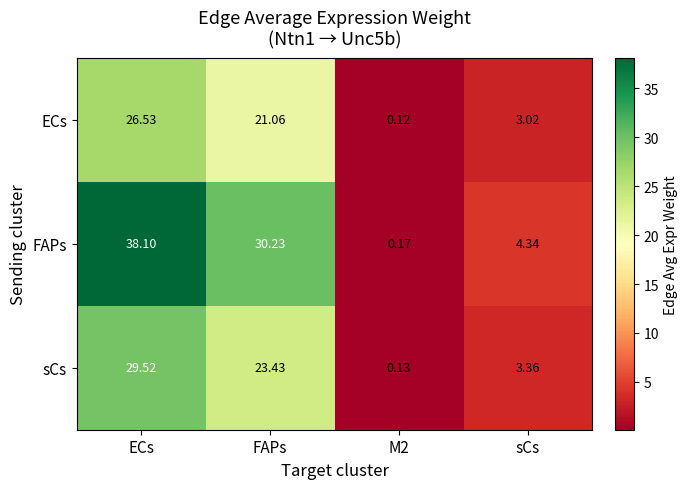

At which category does the chart reach its peak across all series?

ECs